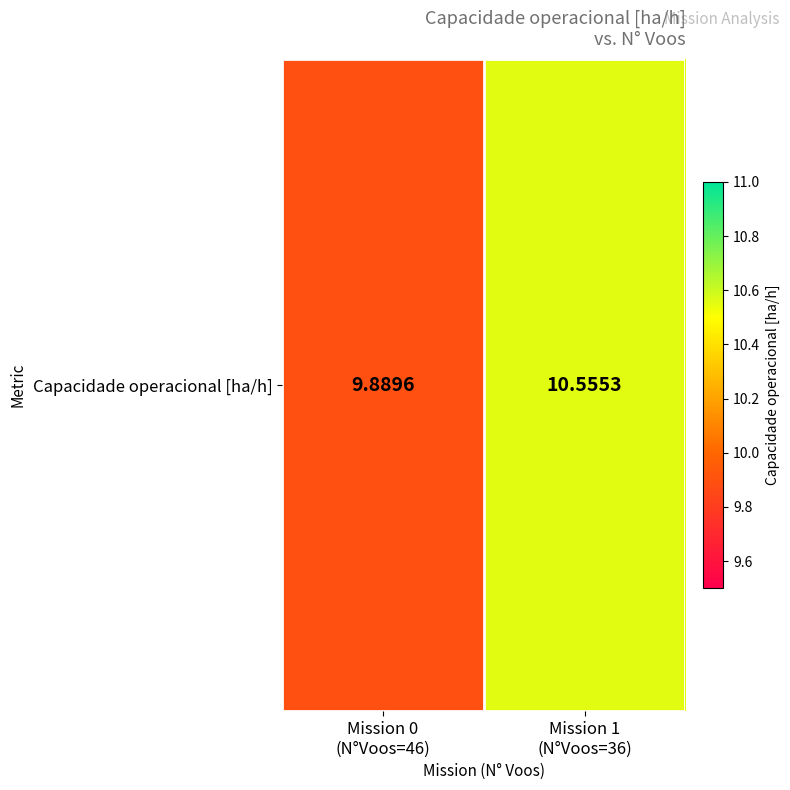

What is the difference between the maximum and minimum values?

0.7